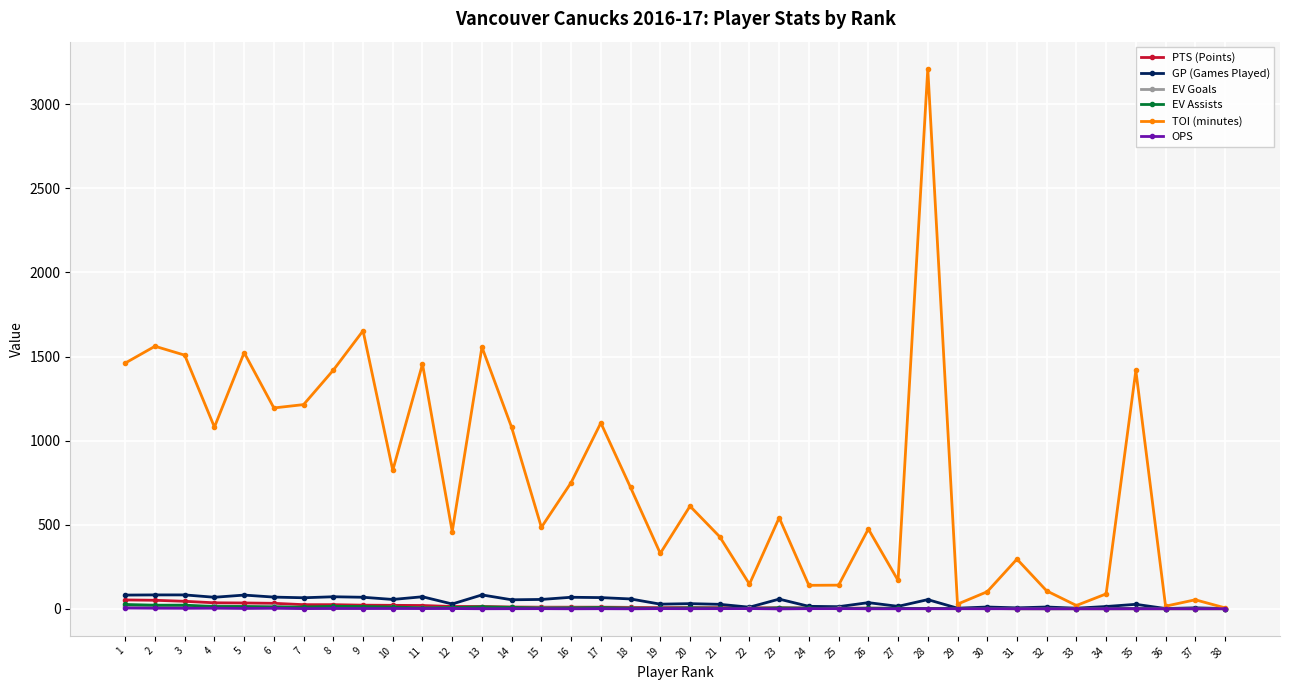

The value of GP (Games Played) at 19 is 27.0. True or false?

True